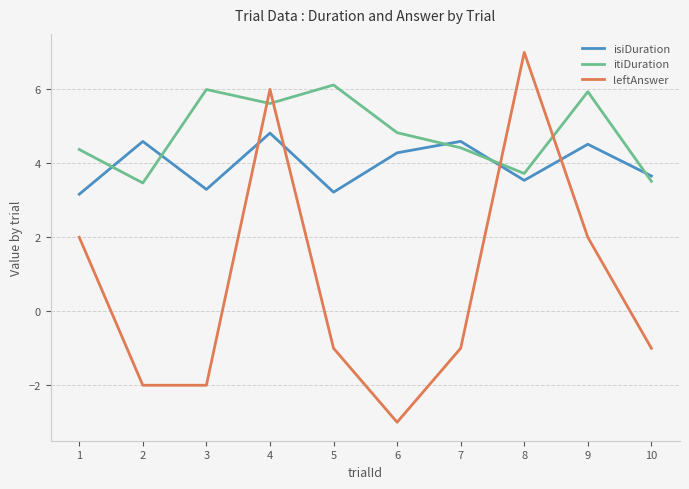

What is the difference between the second highest and second lowest values in the leftAnswer series?

8.0